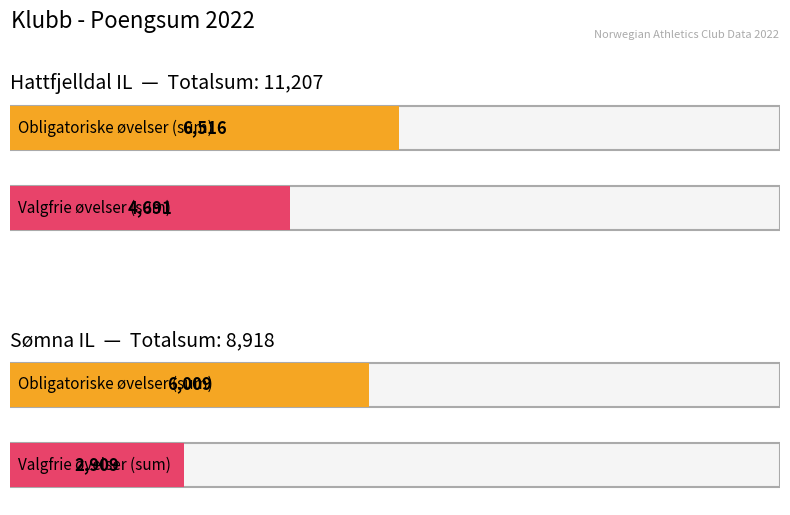

What is the label of the 1st bar from the left?

Hattfjelldal IL